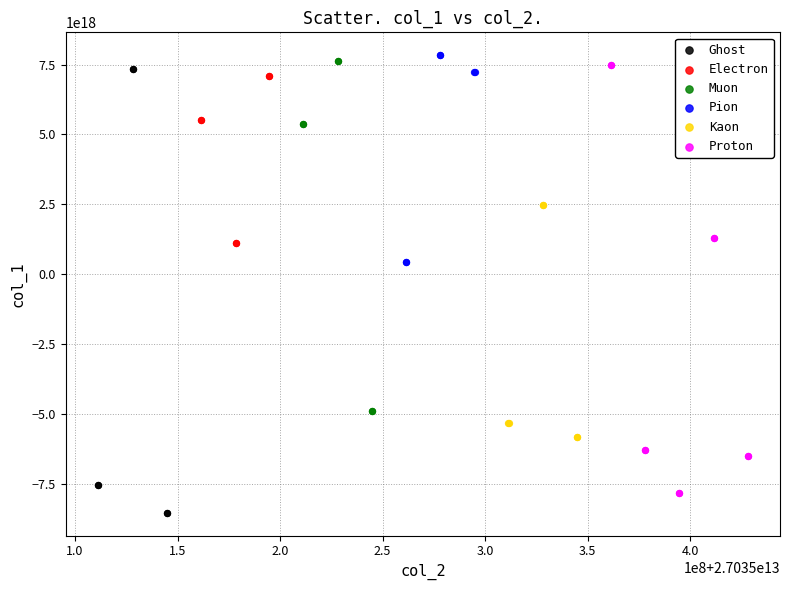

Which series contains the lowest Y value?

Ghost